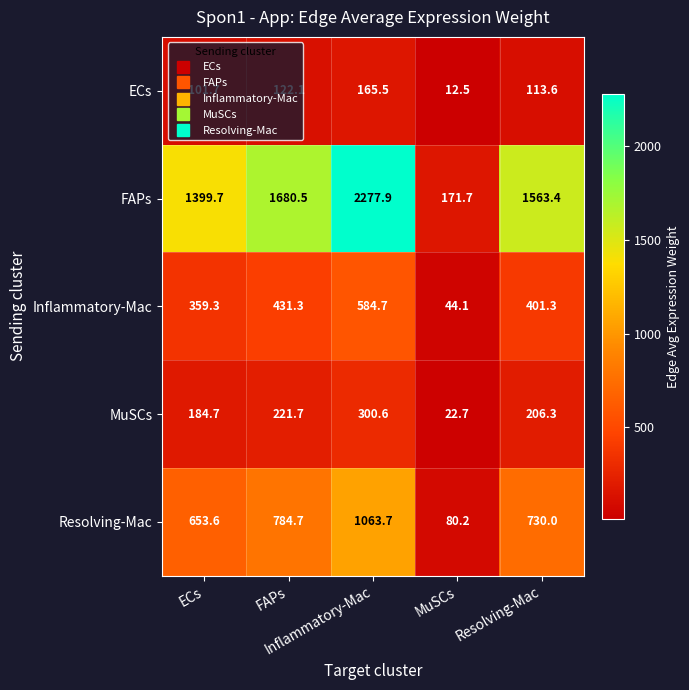

What is the difference between the highest and lowest values at FAPs?

1558.4